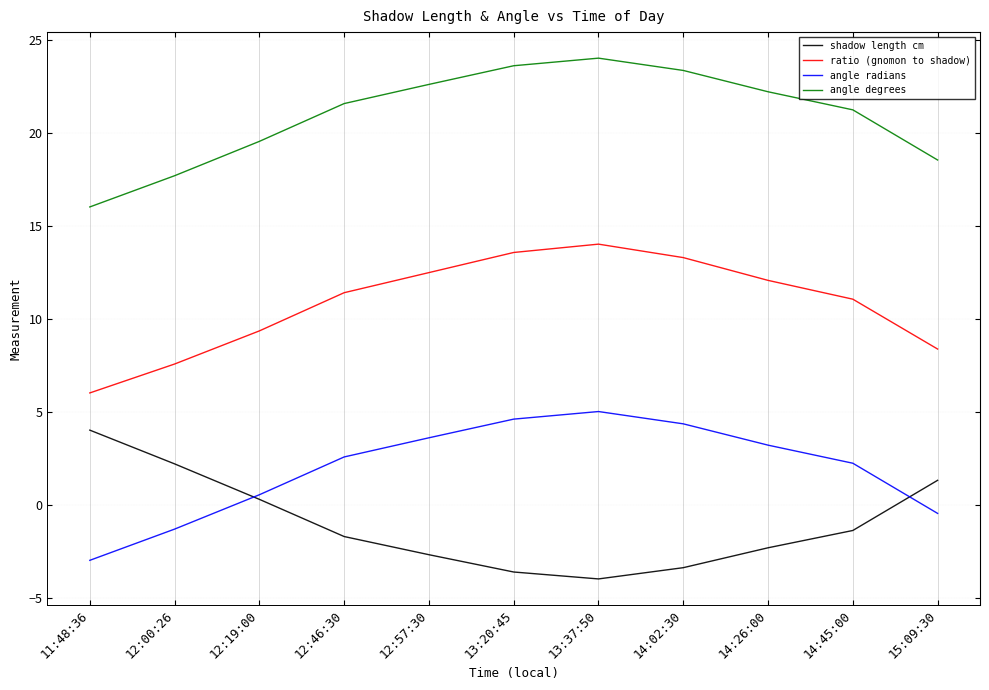

Is it true that shadow length cm equals -2.3 at 14:26:00?

True